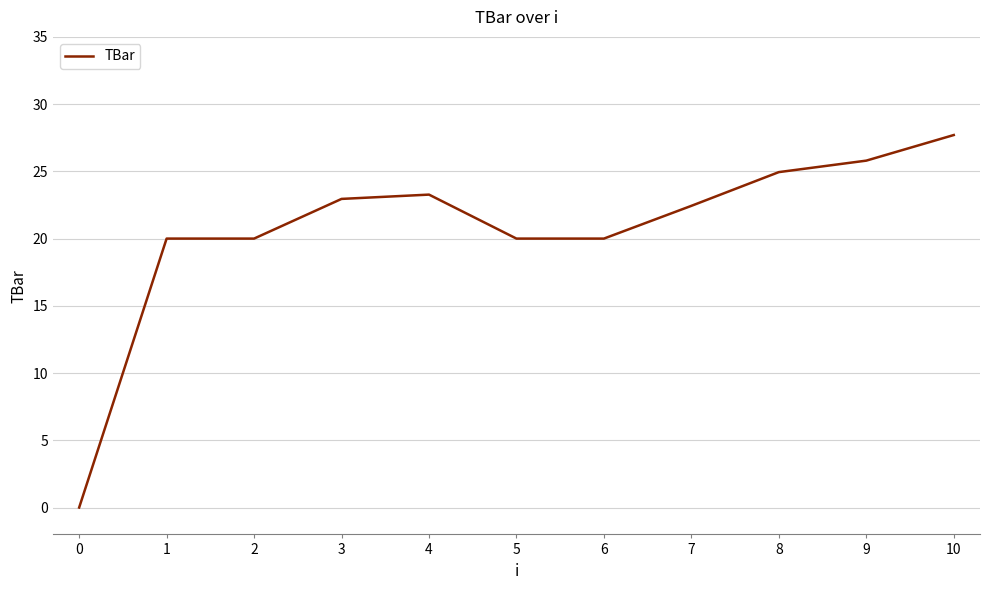

At which category does the chart reach its peak across all series?

10